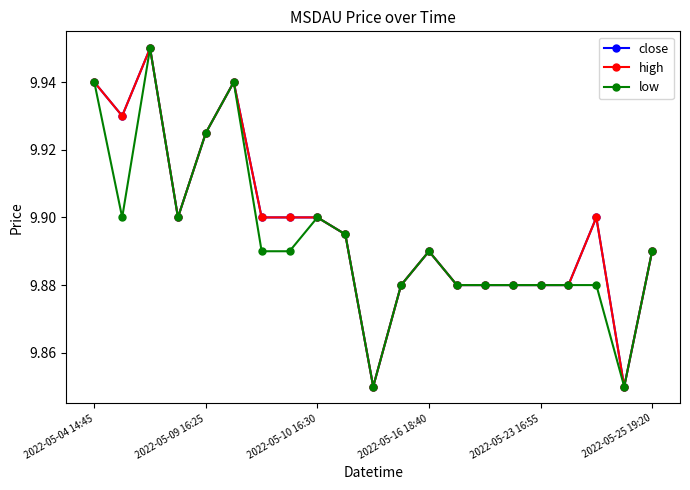

True or false: close and high cross at least once.

False